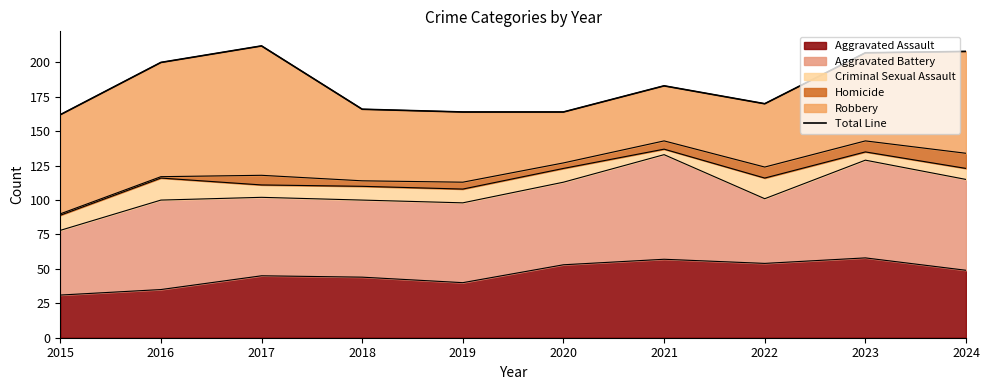

True or false: the data shows 361 at 2023.

False